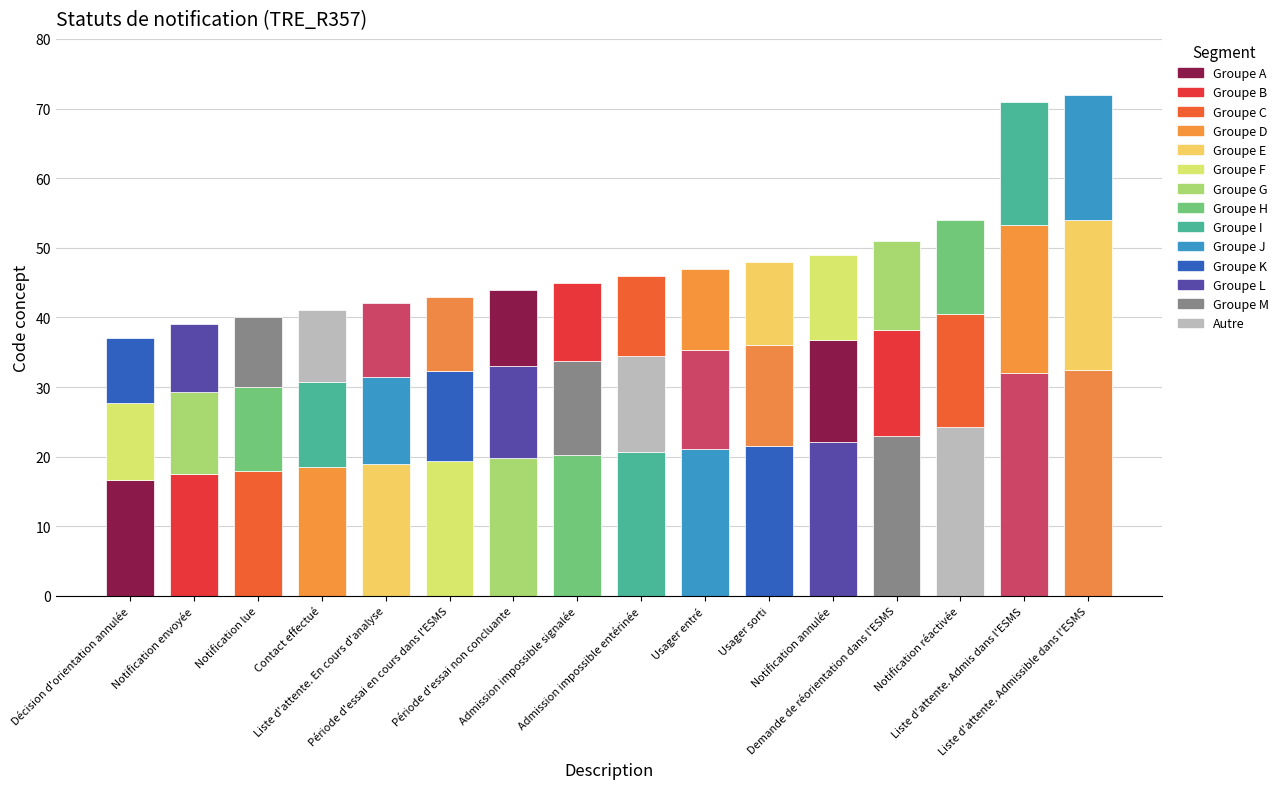

What is the difference between the maximum and minimum values?

35